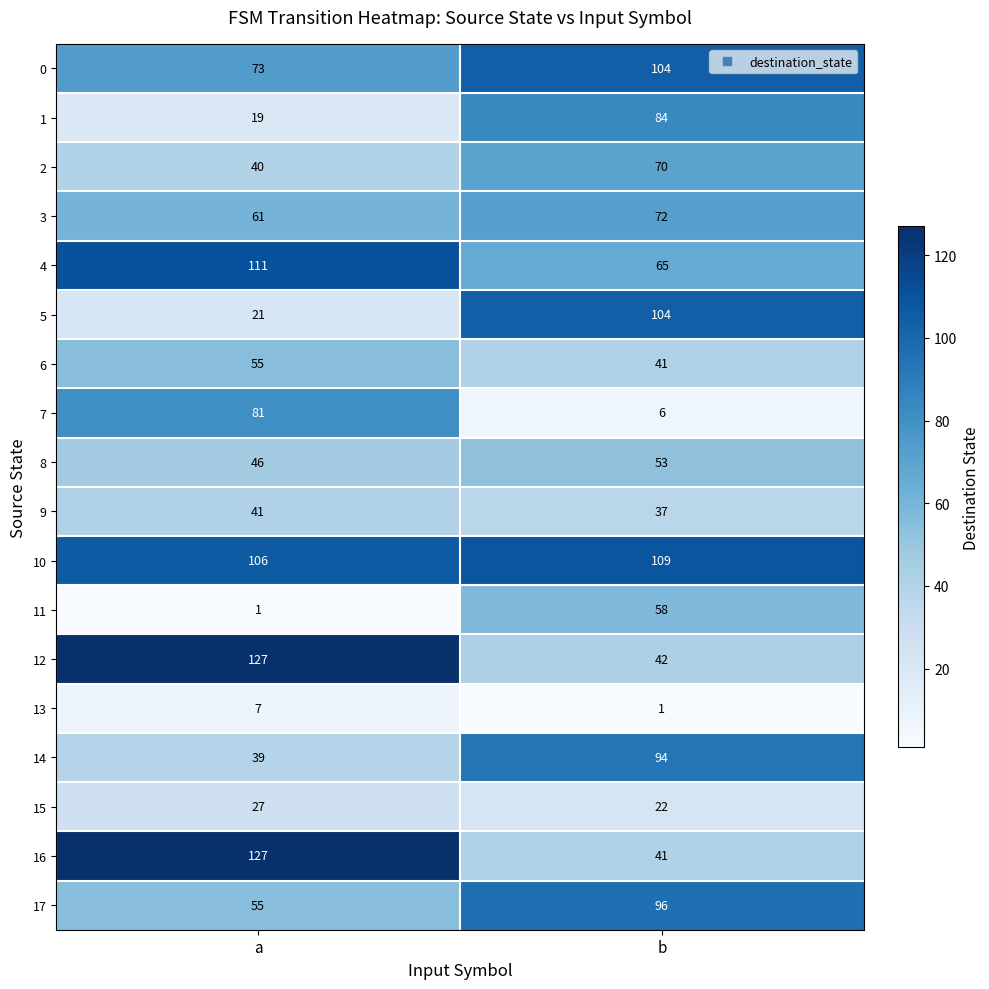

Rank the categories by 1 value from highest to lowest.

b, a